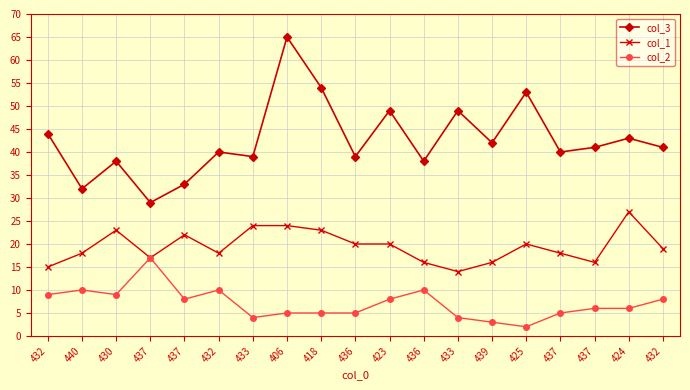

Does the chart display data point markers on the line(s)?

Yes